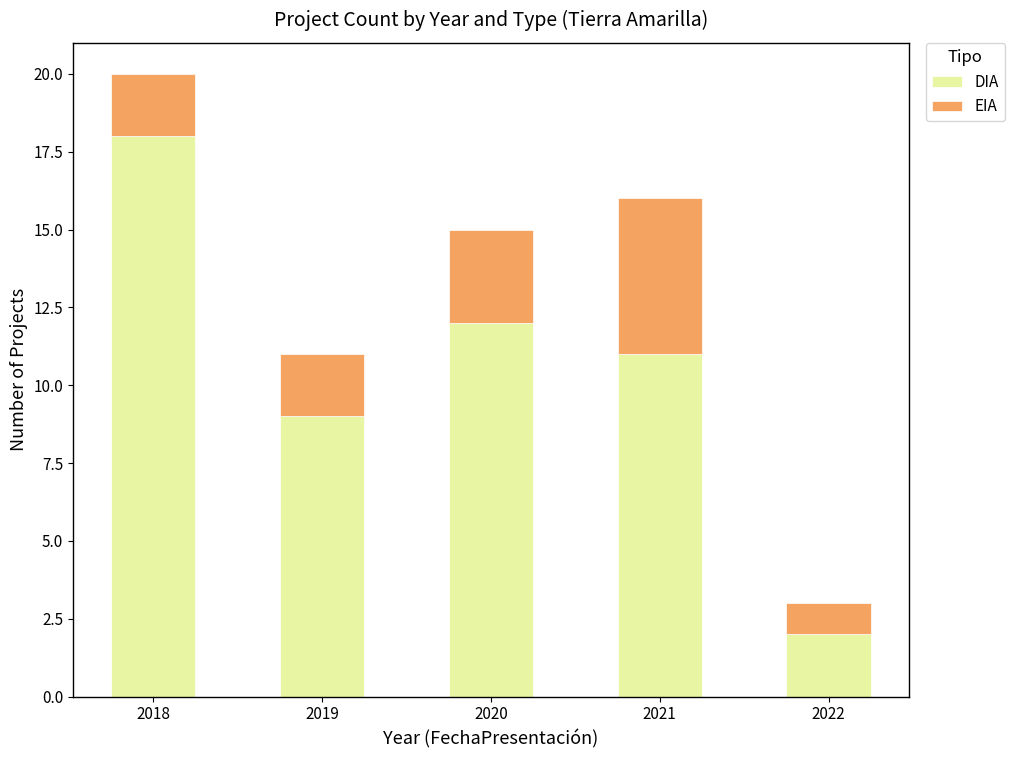

What is the difference between the second highest and second lowest values in the DIA series?

3